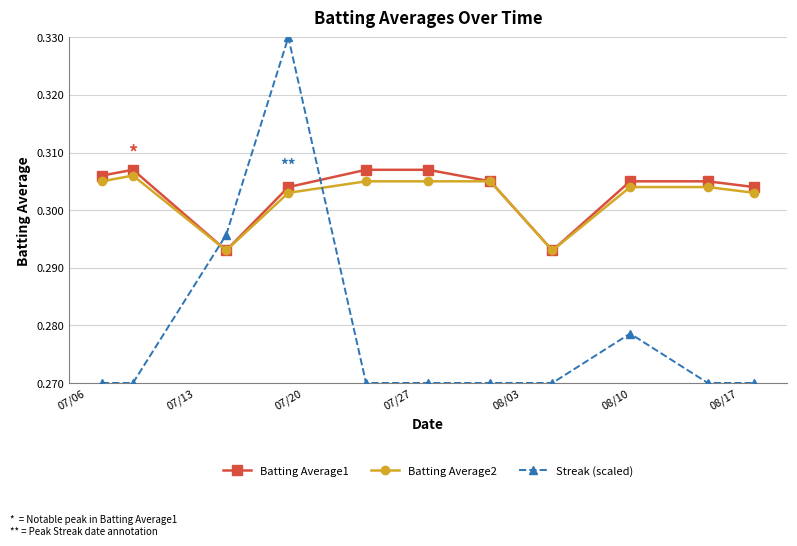

True or false: Streak (scaled) has more than 1 interior local peaks.

True